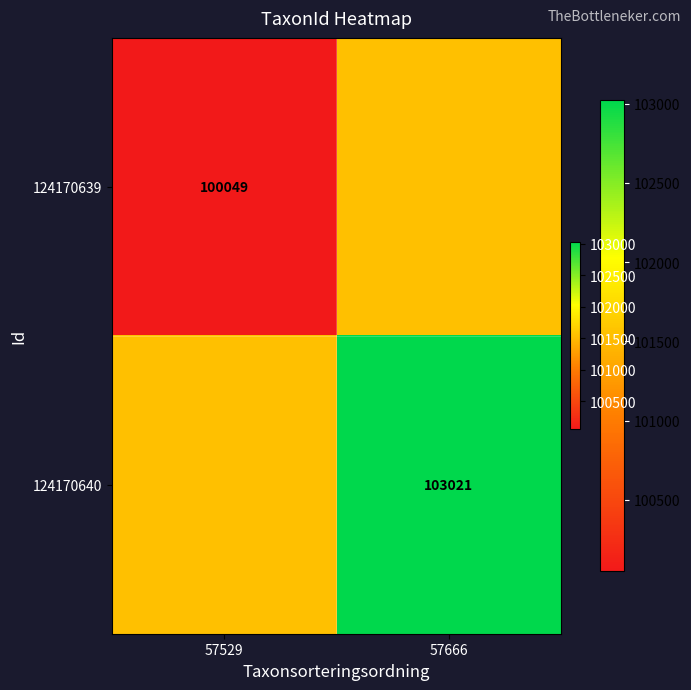

What is the total value across all series at 57529?

201584